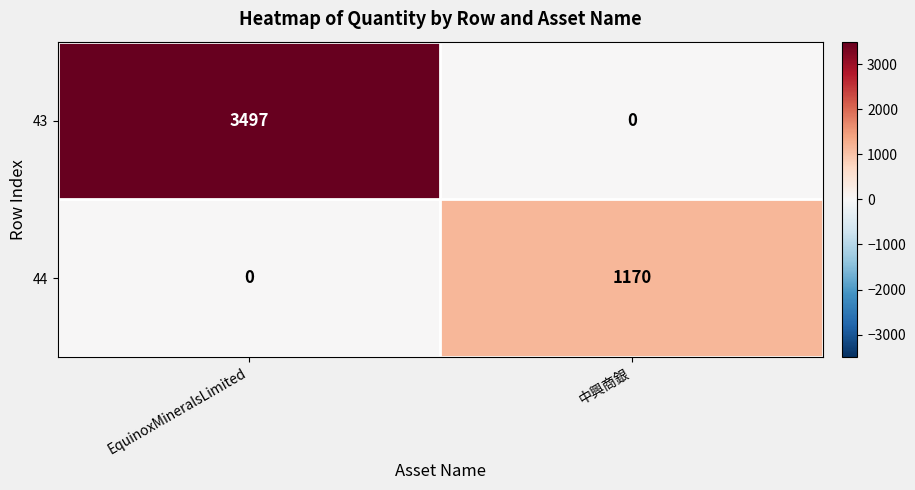

Rank the series by their maximum value, from lowest to highest.

44, 43